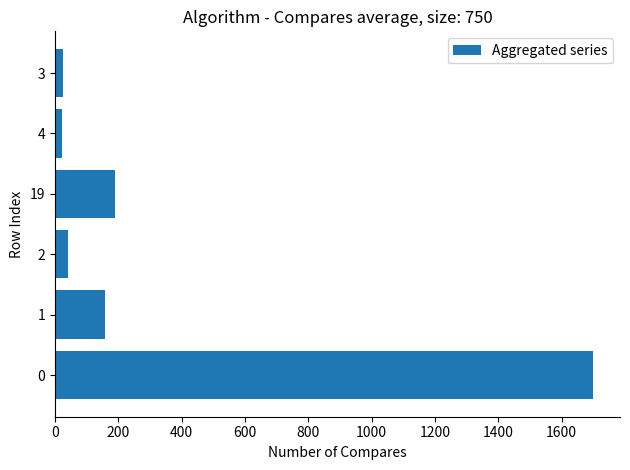

The value at 2 is 41. True or false?

True